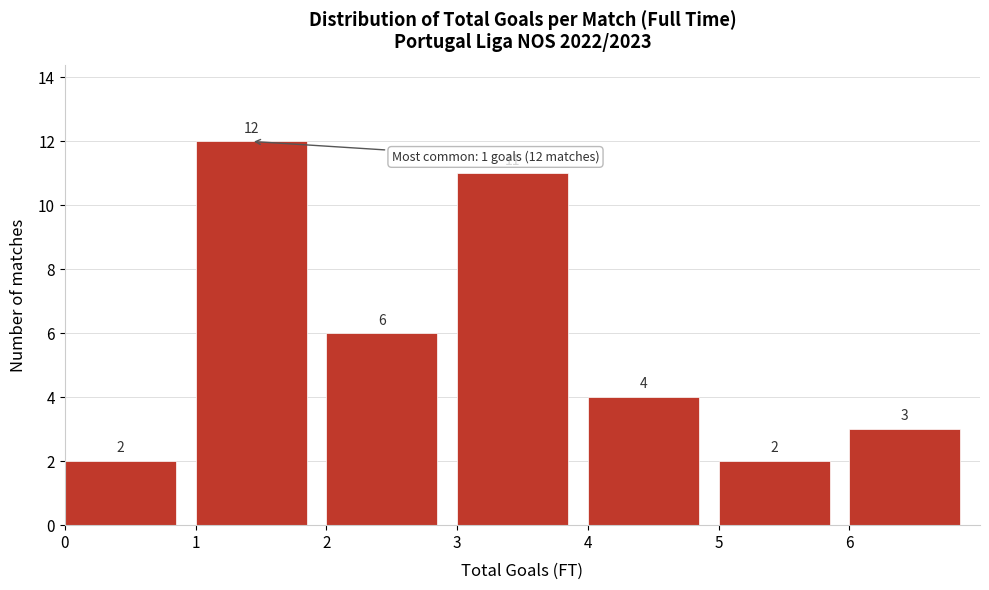

How tall is the bar that spans 6 to 7 on the x-axis?

3